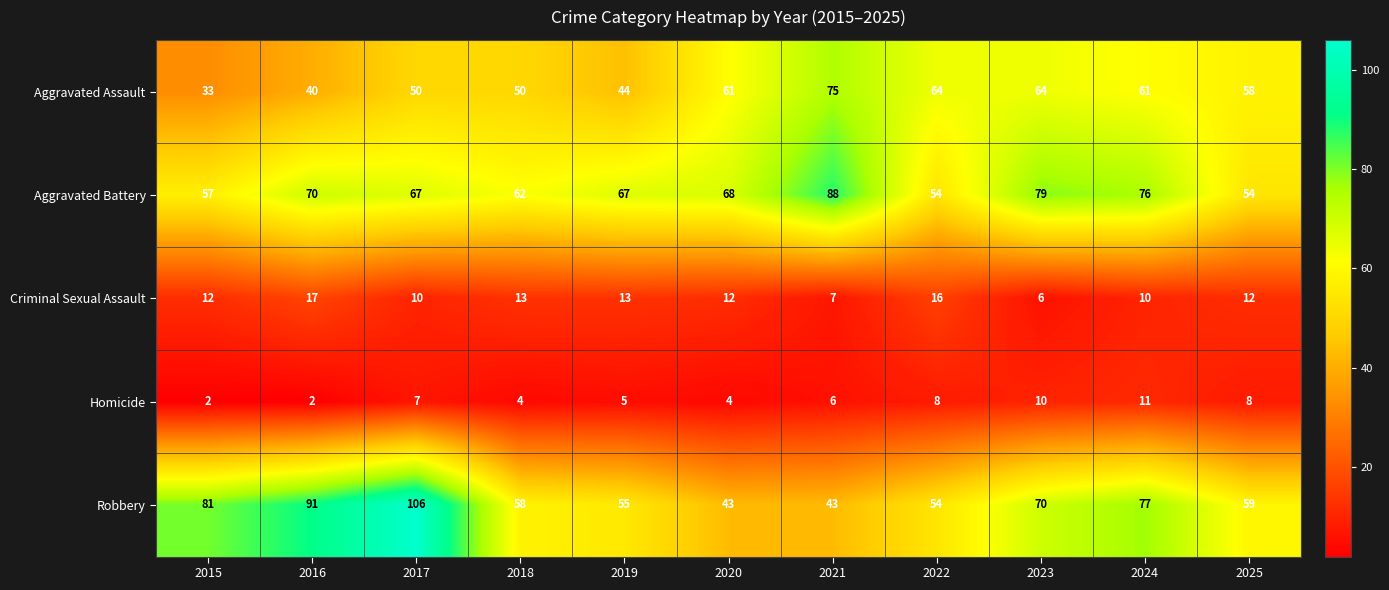

What is the difference between the maximum and minimum values in the Homicide series?

9